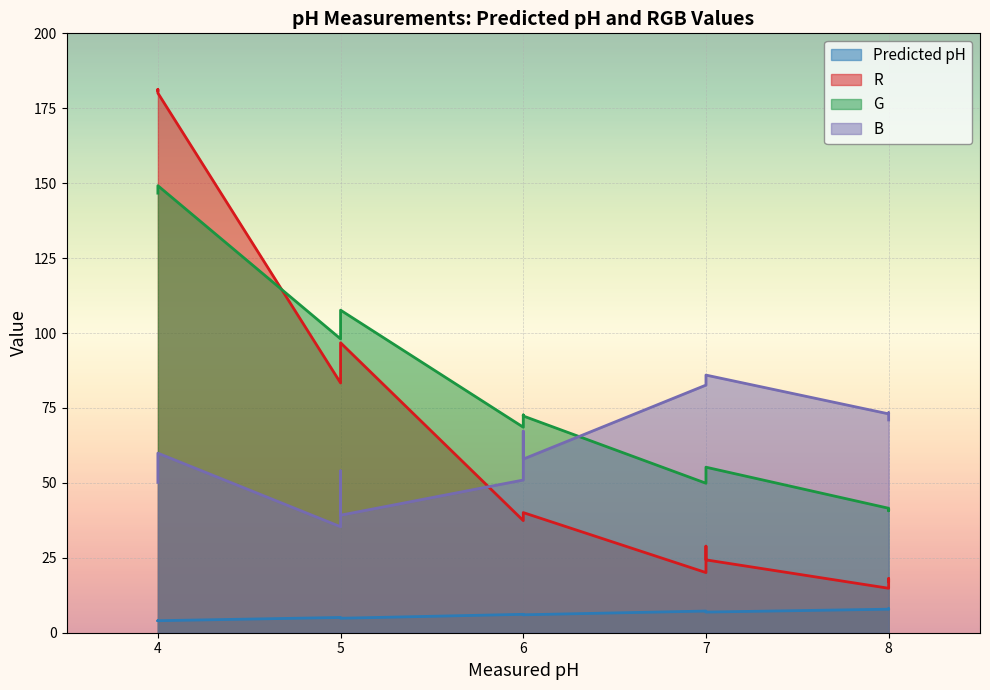

True or false: G and Predicted pH intersect in this chart.

False